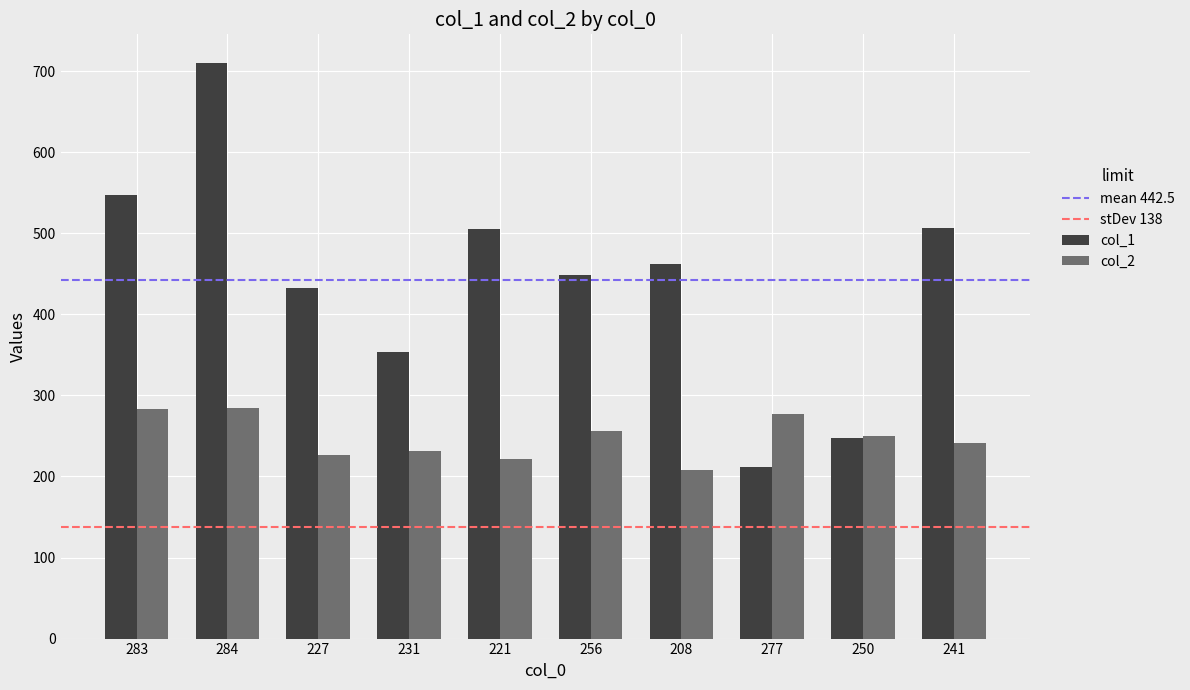

Is it true that col_1 equals 547 at 283?

True